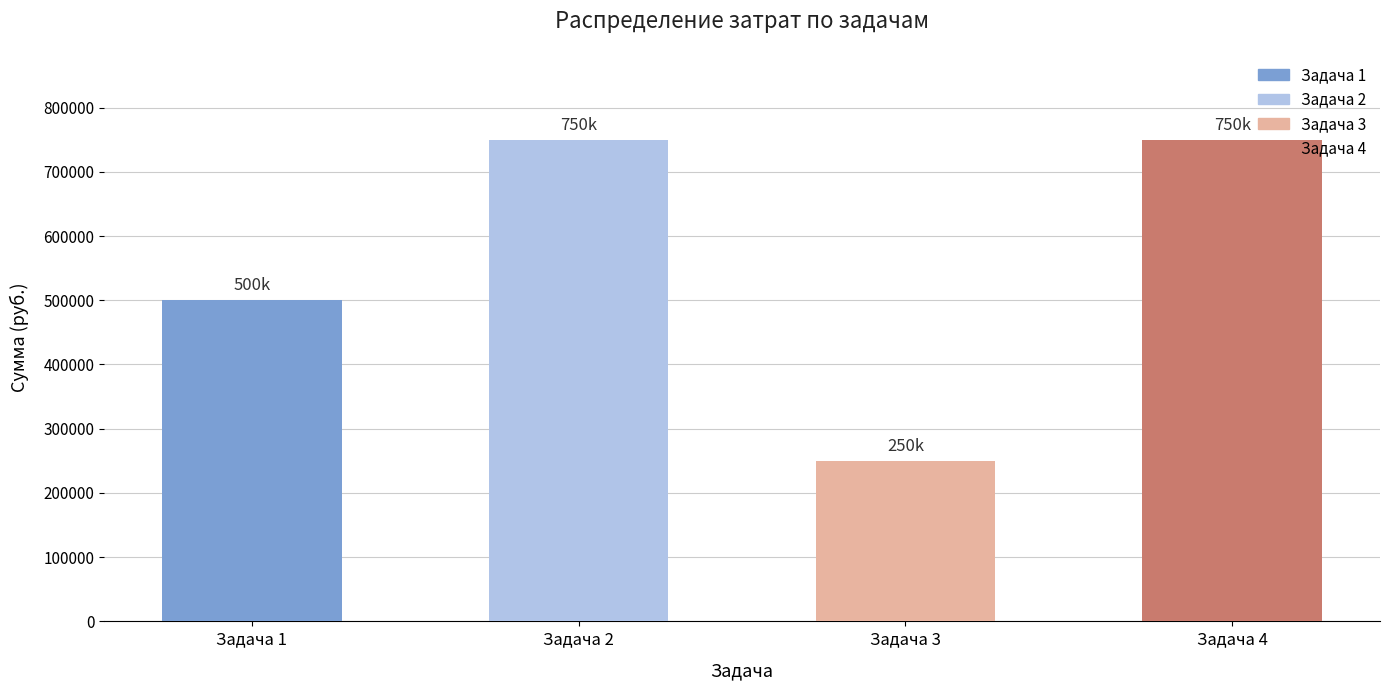

The value at Задача 3 is 91589.2. True or false?

False